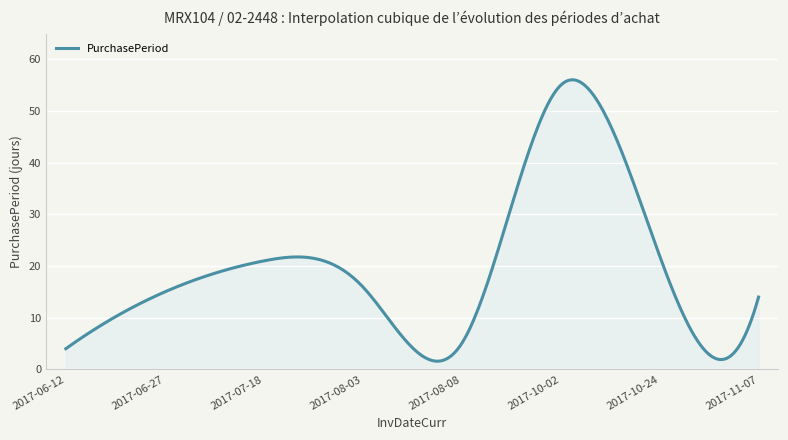

What is the difference between the maximum and minimum values?

54.5